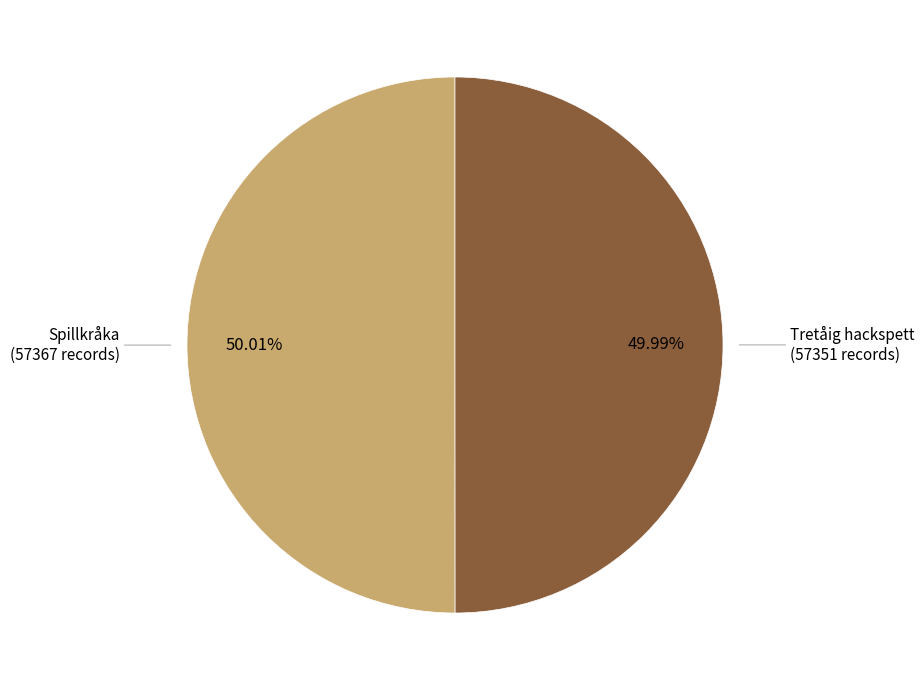

Is there any slice that represents more than half of the pie?

Yes